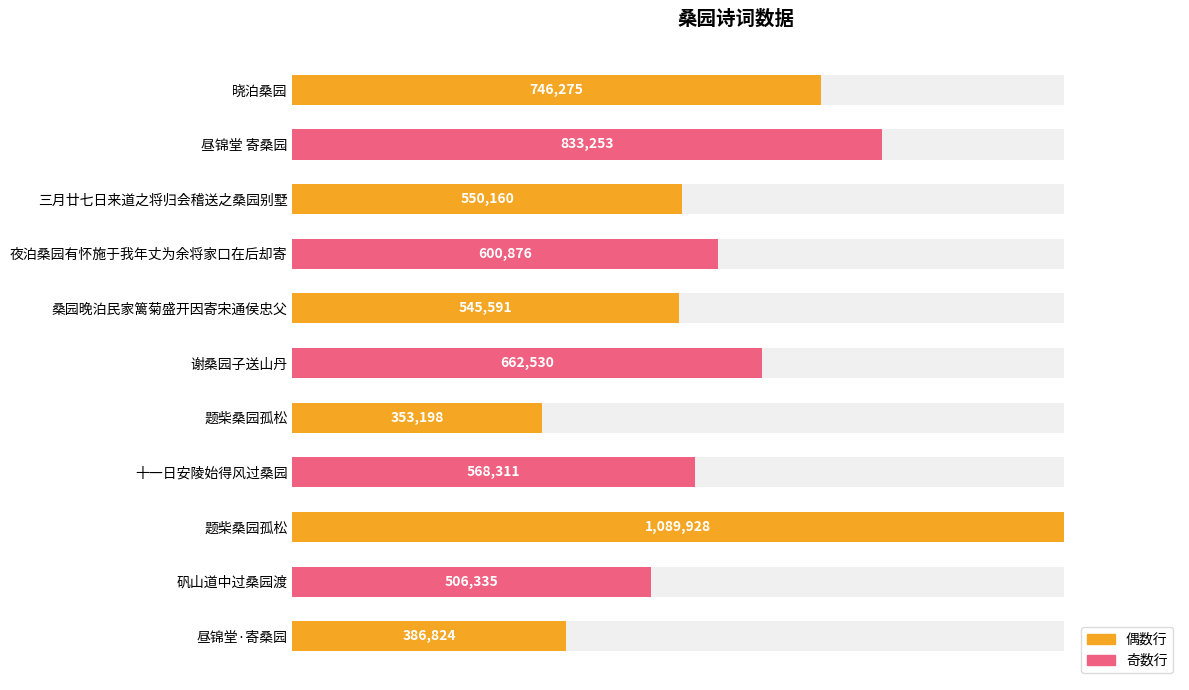

Is it true that the value at 谢桑园子送山丹 is 247354?

False